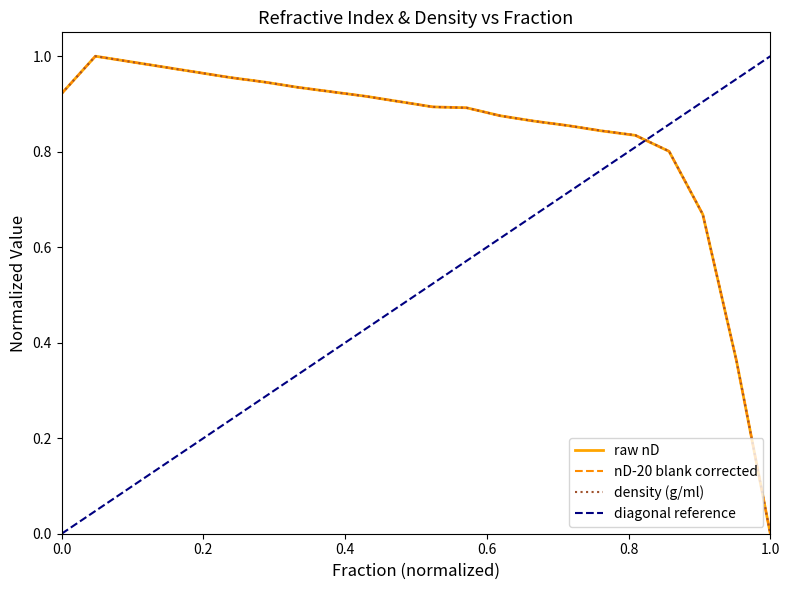

What is the sum of the nD-20 blank corrected values at 15 and 2?

1.9